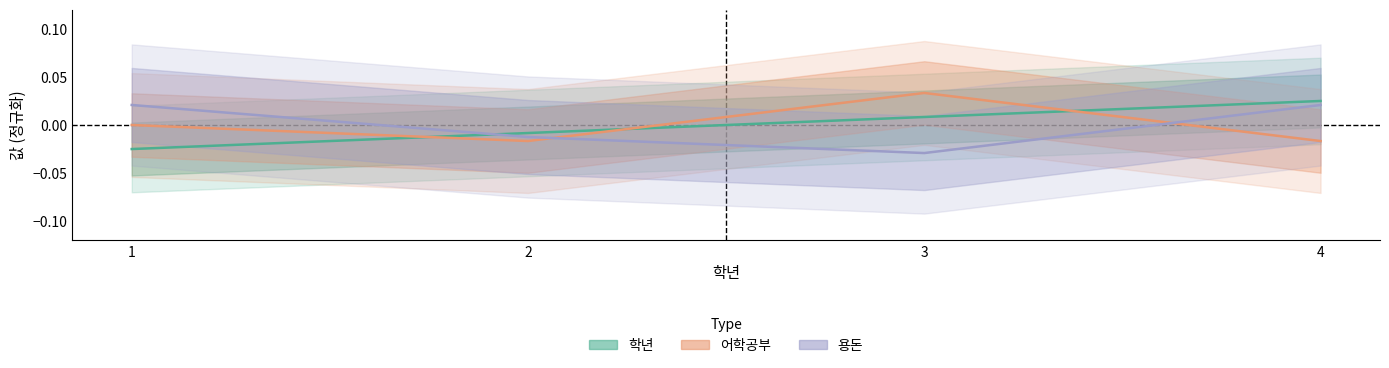

How many positive values does the 용돈 series have?

2